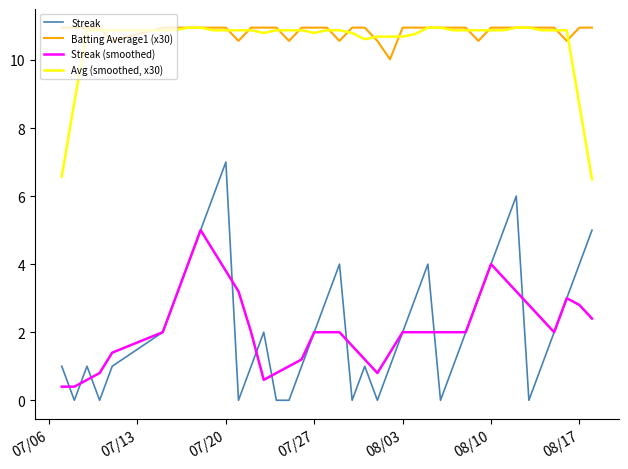

True or false: Batting Average1 (x30) and Streak (smoothed) intersect in this chart.

False